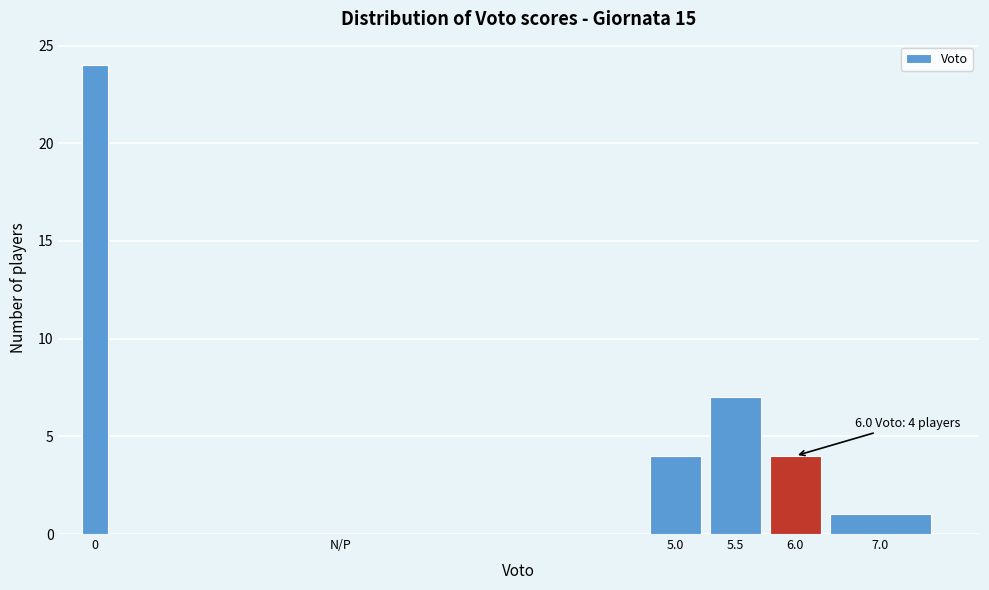

Reading left to right, extract all data points from this chart.

0=24	N/P=0	5.0=4	5.5=7	6.0=4	7.0=1